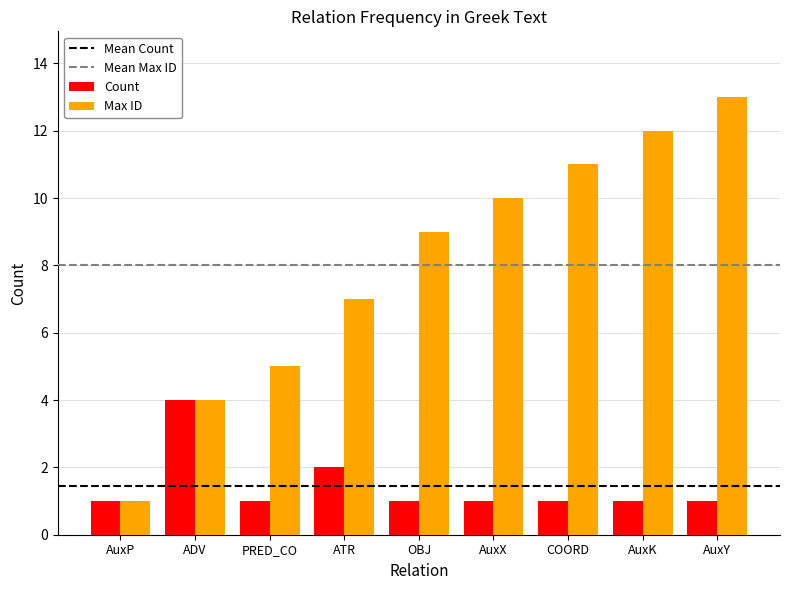

Is it true that Count equals 2 at AuxP?

False